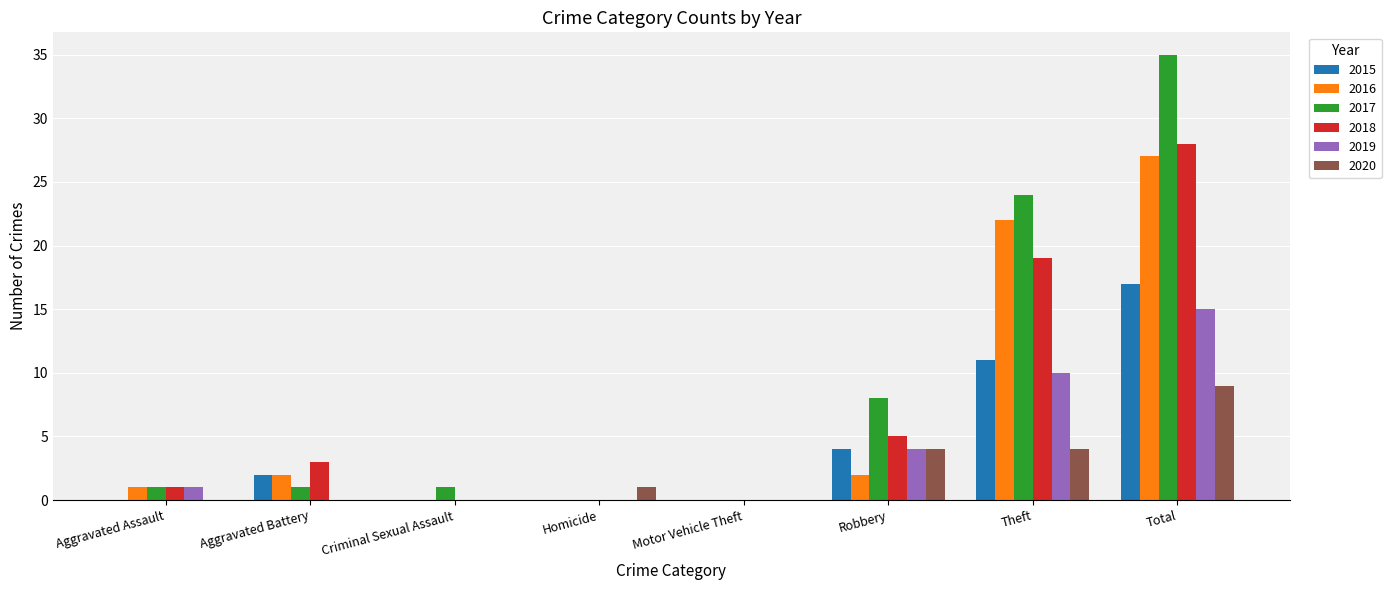

What is the total value across all series at Aggravated Battery?

8